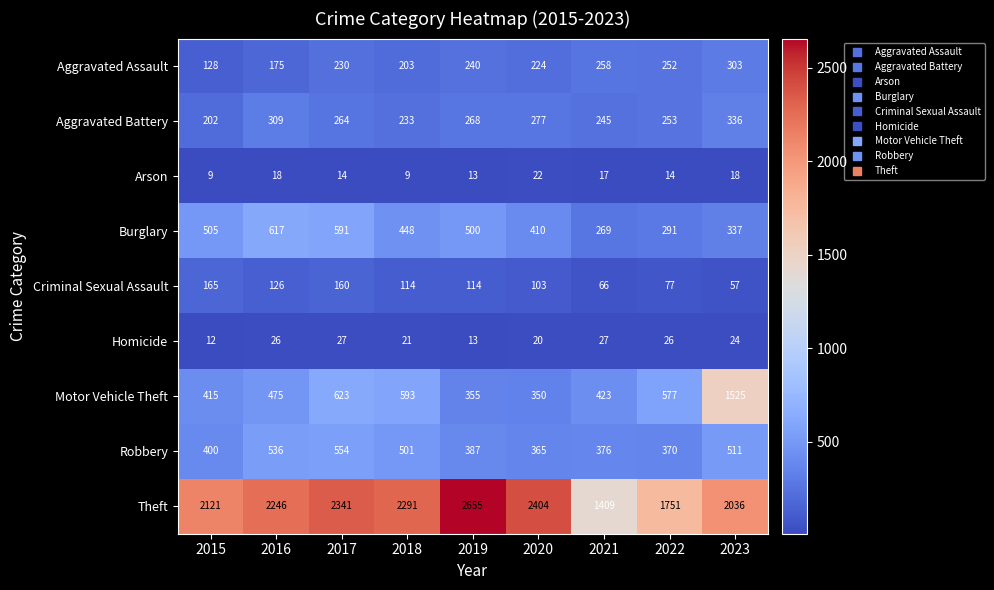

Where does the Burglary series first go above 448?

2015